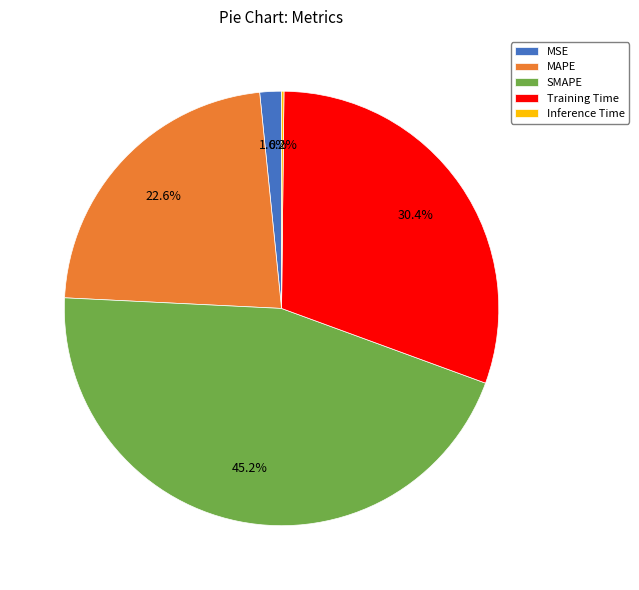

What percentage is the Training Time slice, to the nearest percent?

30%